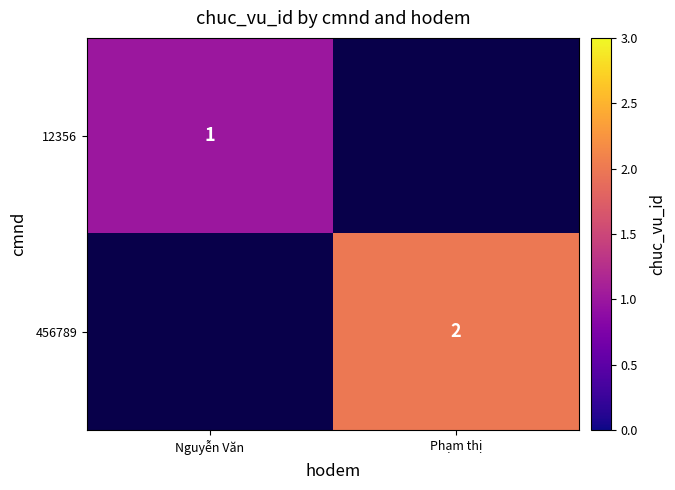

The value of 456789 at Phạm thị is 3. True or false?

False